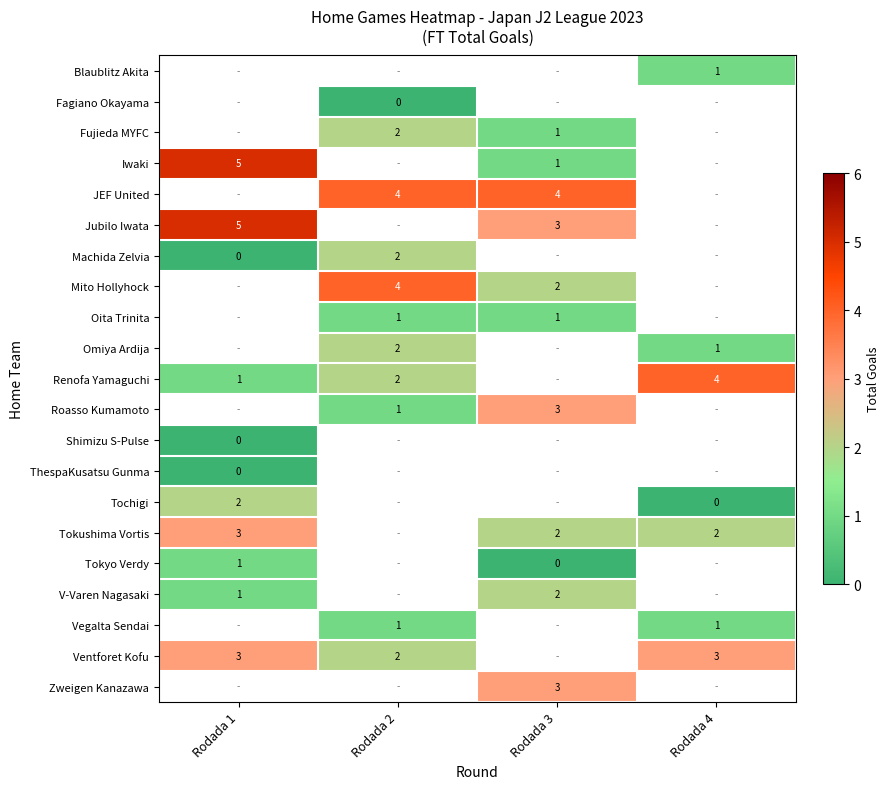

The value of Machida Zelvia at Rodada 2 is 1. True or false?

False